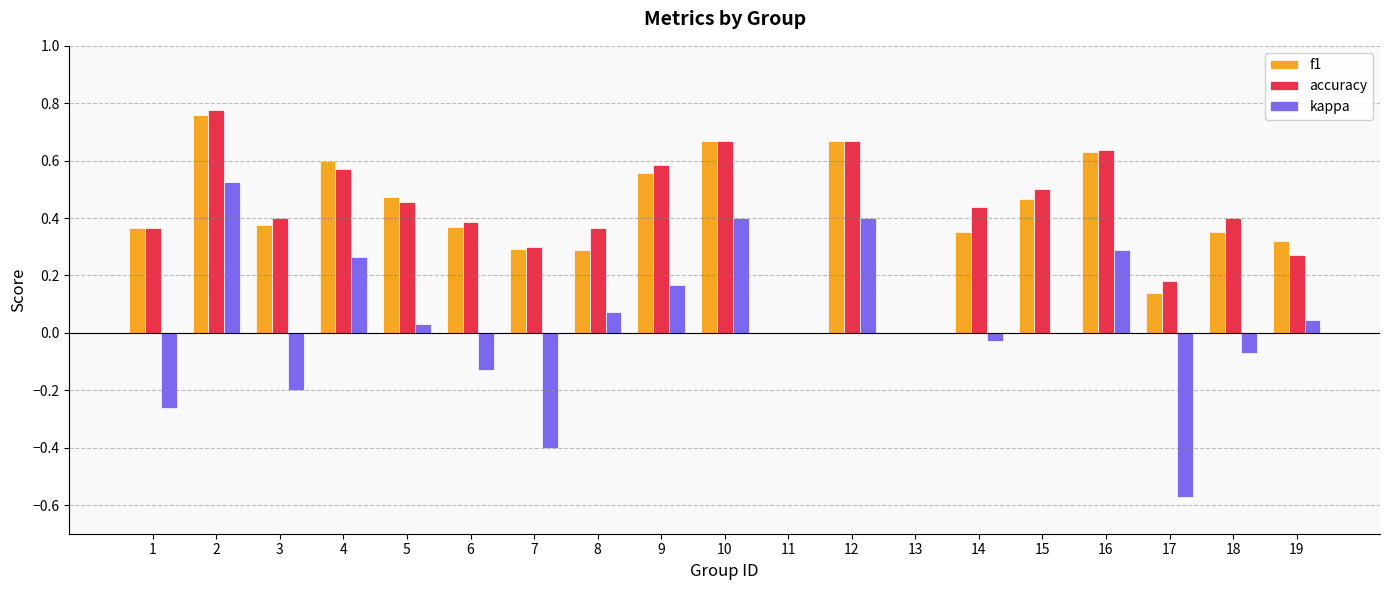

What is the sum of the accuracy values at 9 and 15?

1.1